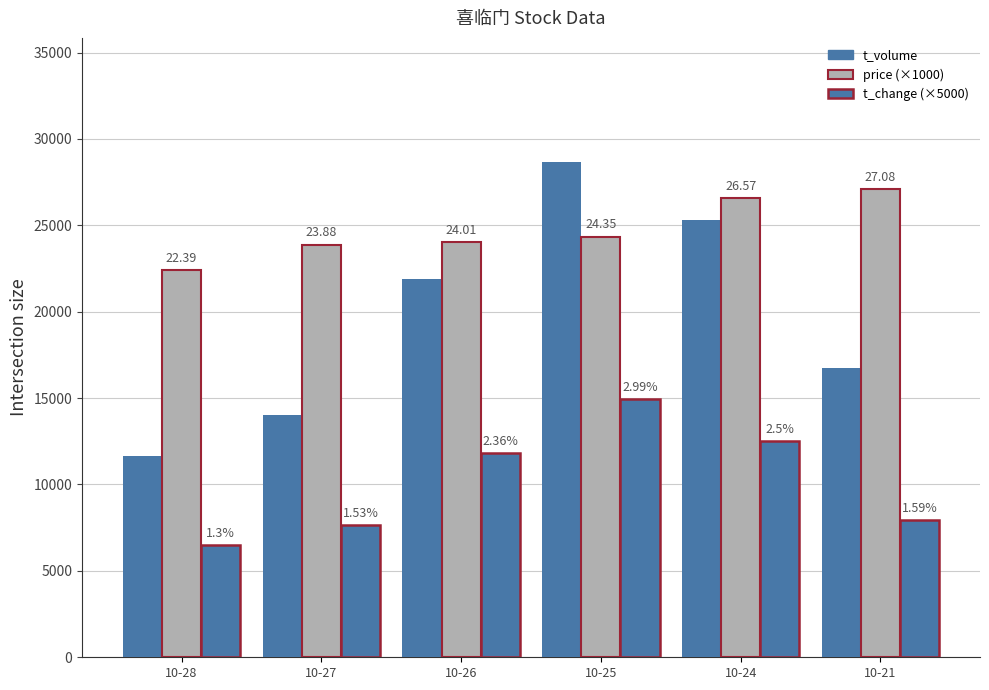

Which series has the widest spread of values?

t_volume